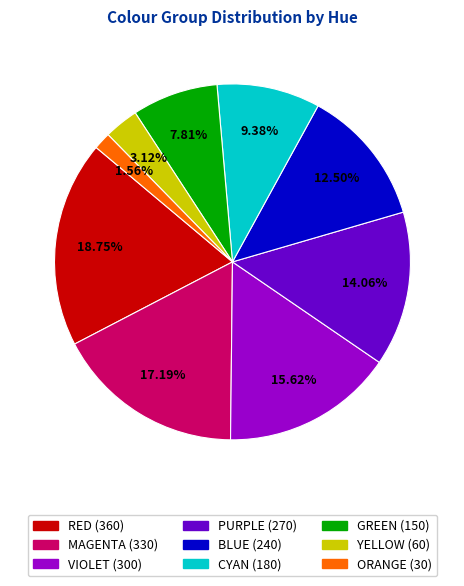

What percentage is NOT represented by PURPLE?

85.9%